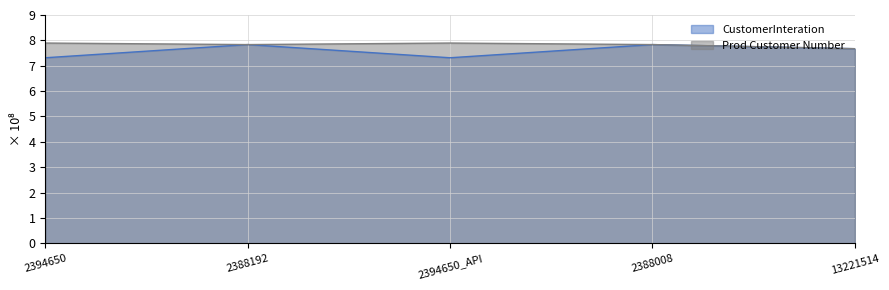

At which category is the sum across all series the highest?

2388192